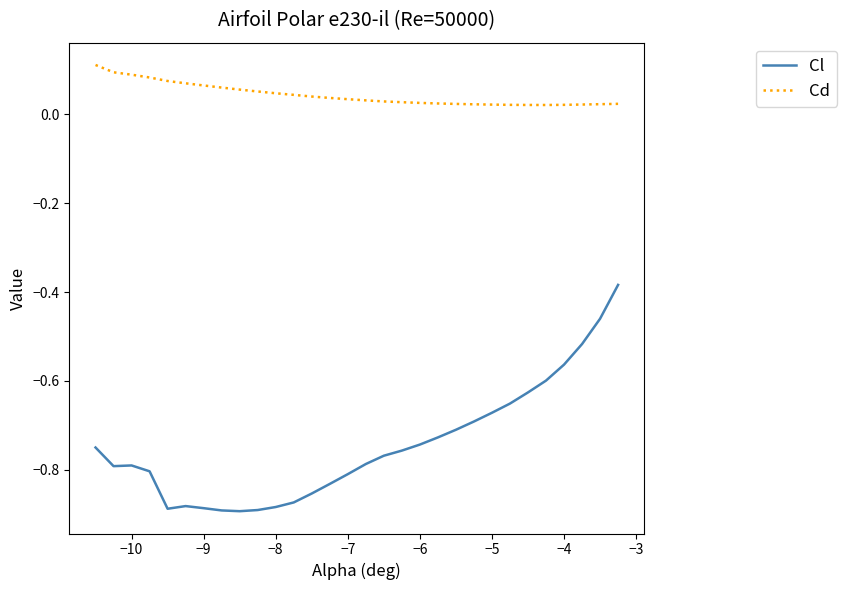

True or false: Cd and Cl intersect in this chart.

False